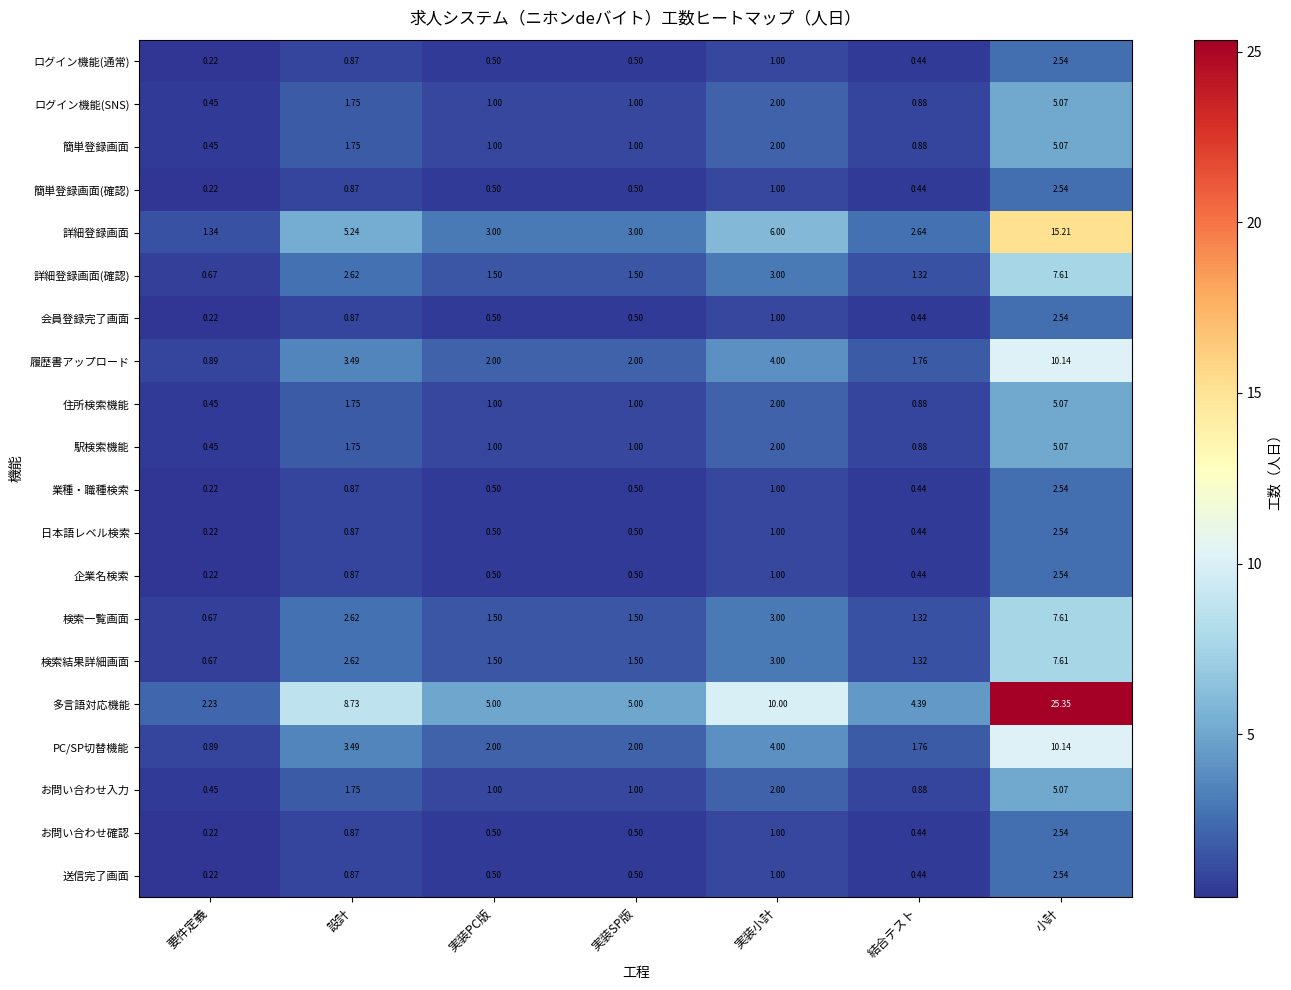

Where is 履歴書アップロード nearest to the value 5?

実装小計